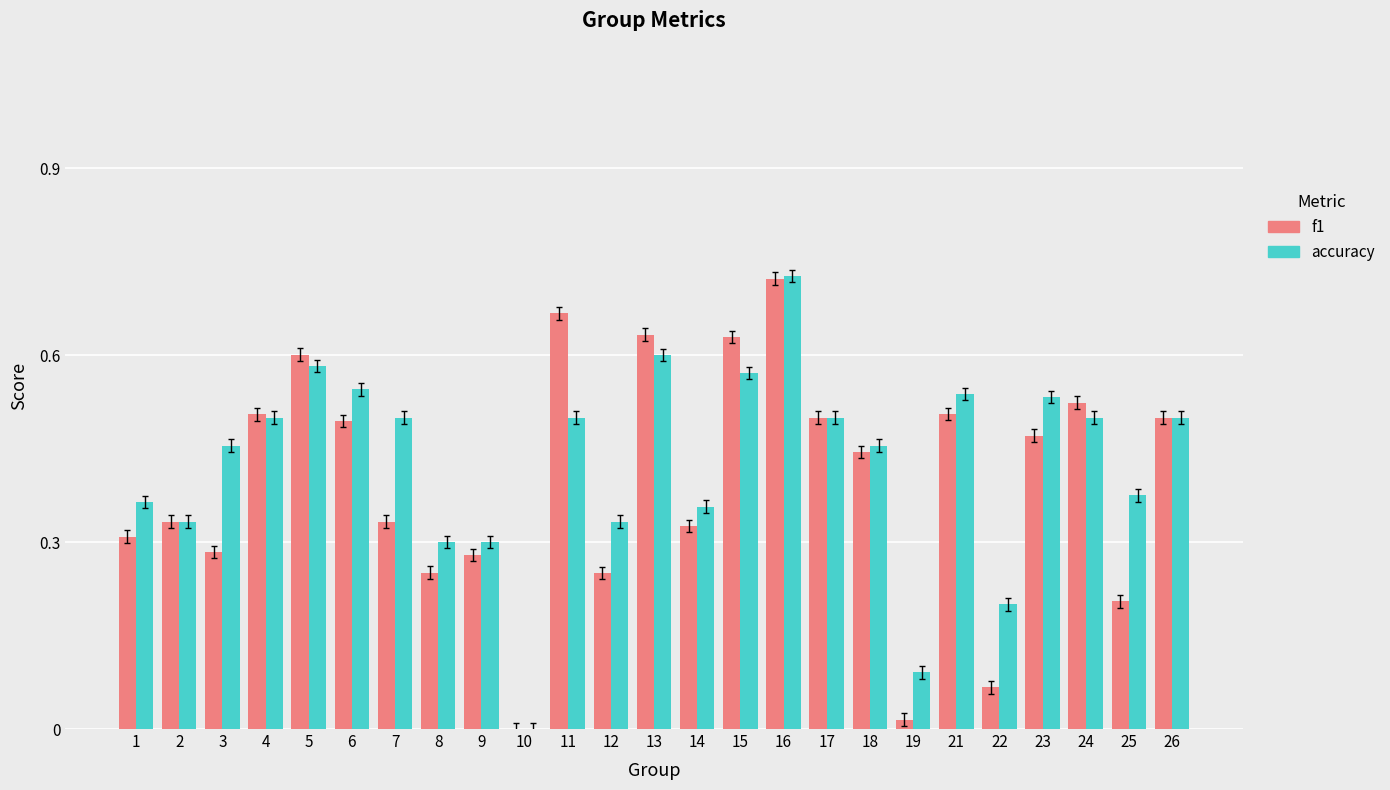

Does the chart contain stacked bars?

No